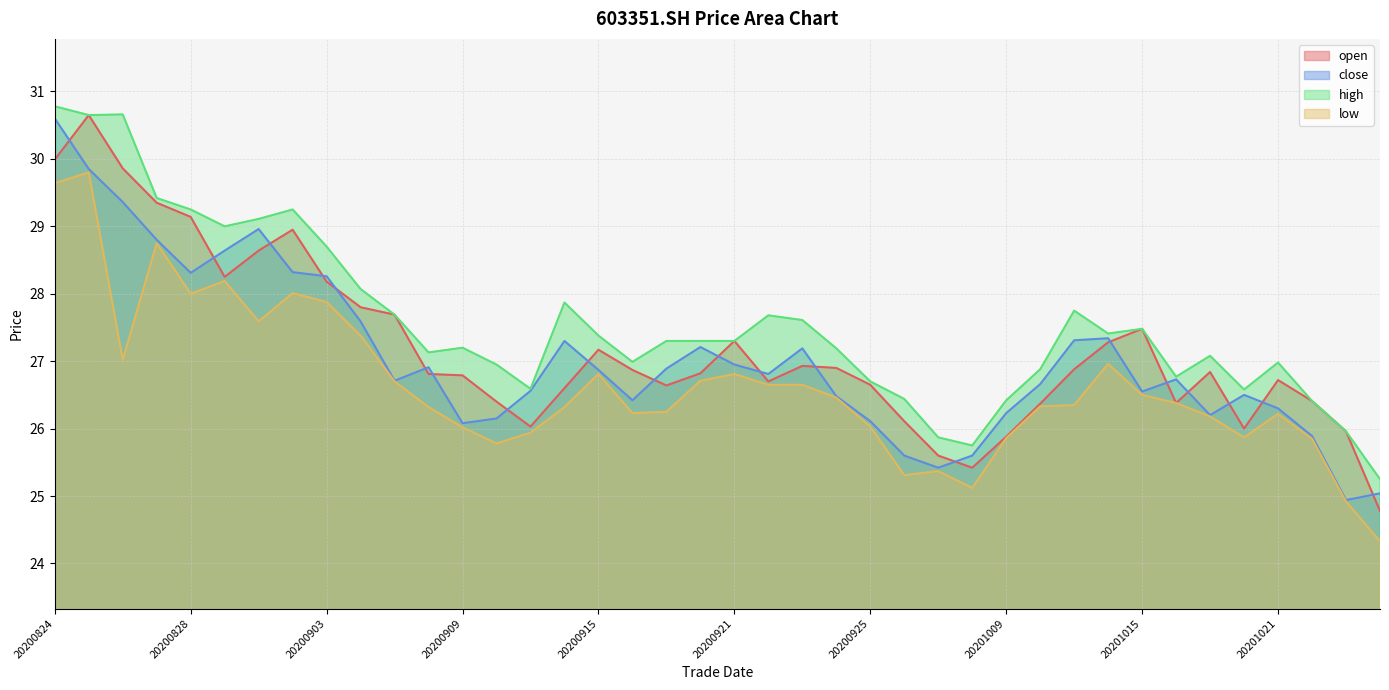

Does the chart display data point markers on the line(s)?

No